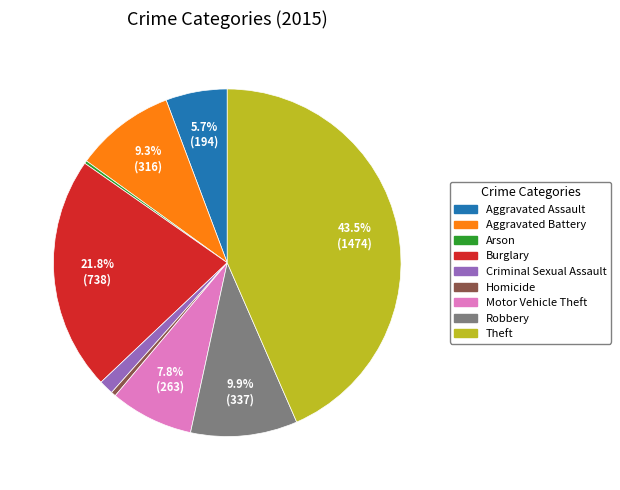

Is Motor Vehicle Theft the majority of the pie?

No